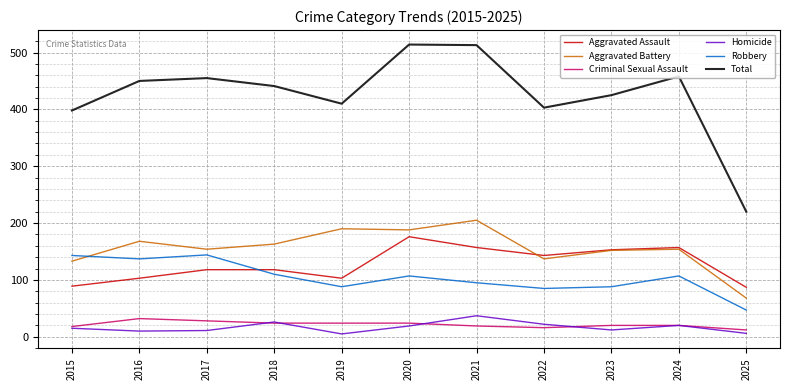

At how many categories does at least one series exceed 153?

11